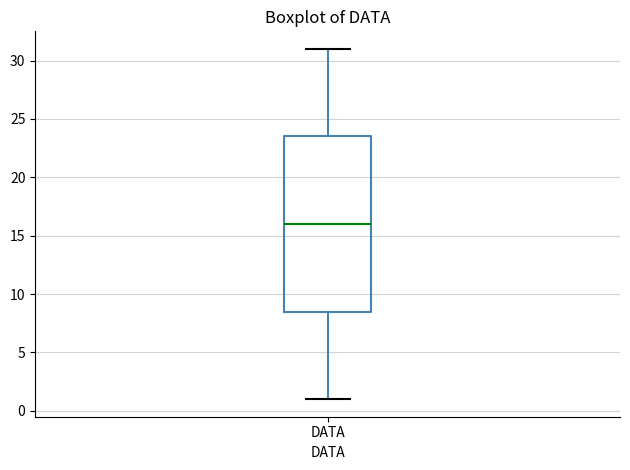

Where does the median line of the box for DATA sit on the y-axis? The values are not printed on the chart, so give them approximately, as read against the axis.

16.0